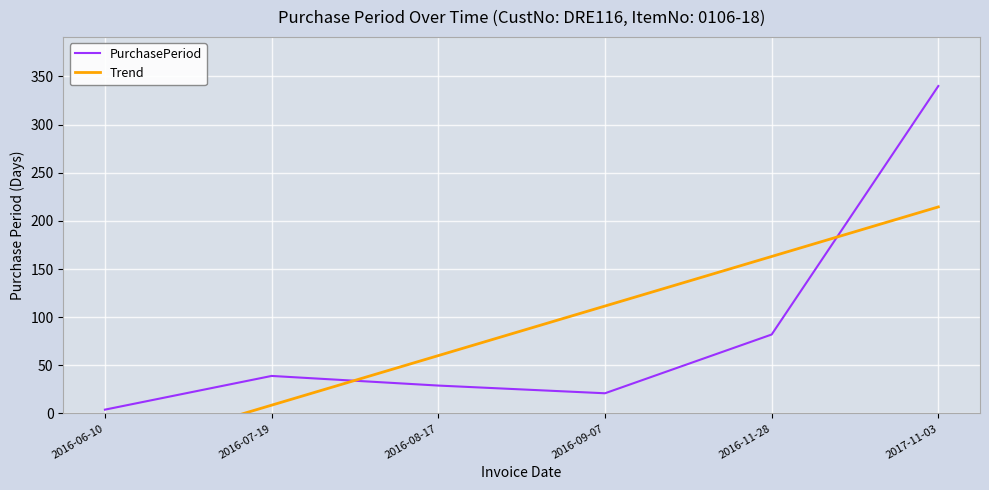

Reading left to right, what are all the values shown in this chart?

PurchasePeriod: 4.0	39.0	29.0	21.0	82.0	340.0
Trend: -42.8	8.6	60.1	111.6	163.0	214.5